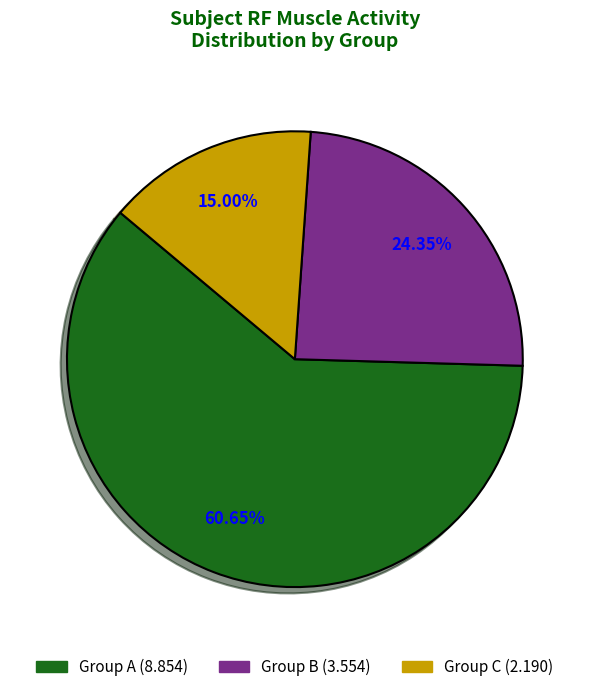

Is there a majority slice in this chart?

Yes